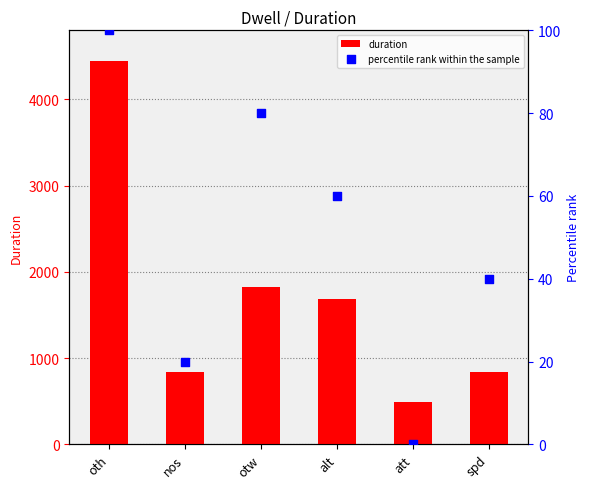

Which series contains the lowest Y value?

percentile rank within the sample